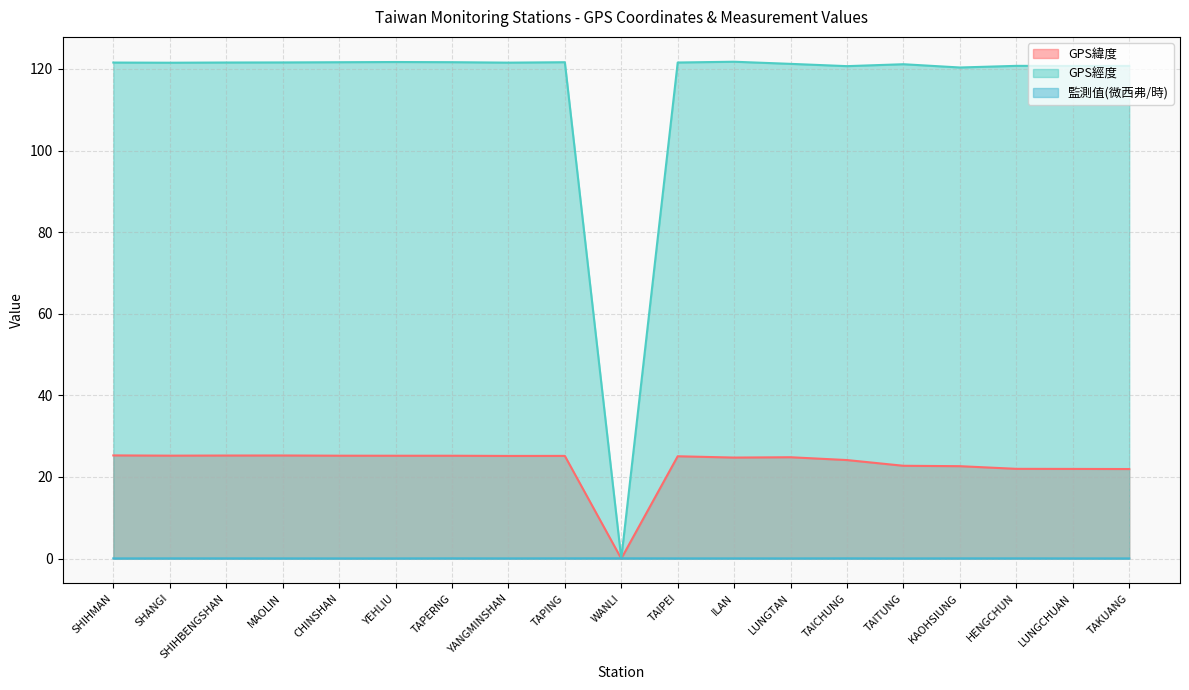

True or false: 監測值(微西弗/時) and GPS經度 intersect in this chart.

True